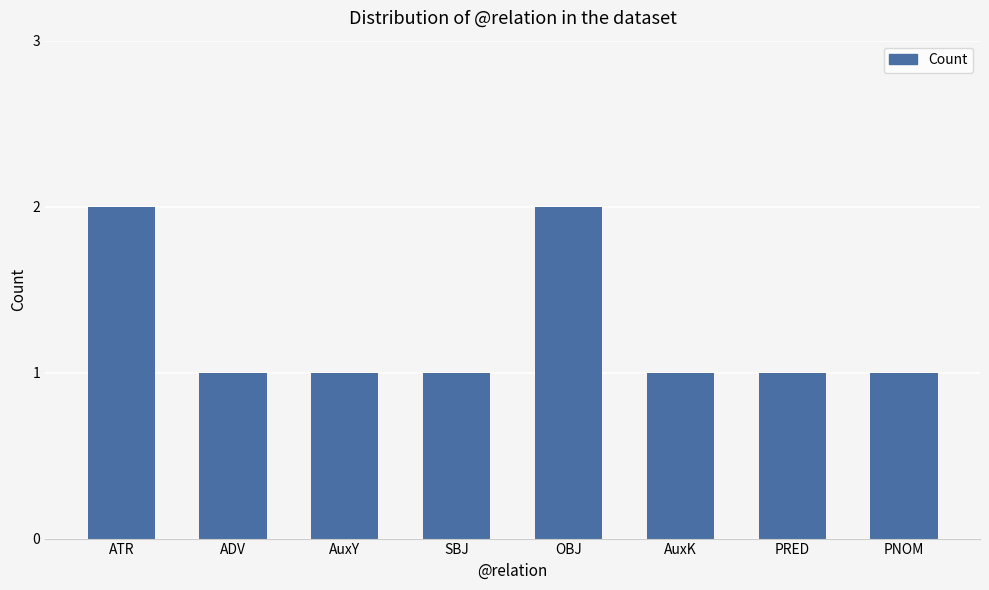

Are the bars horizontal?

No